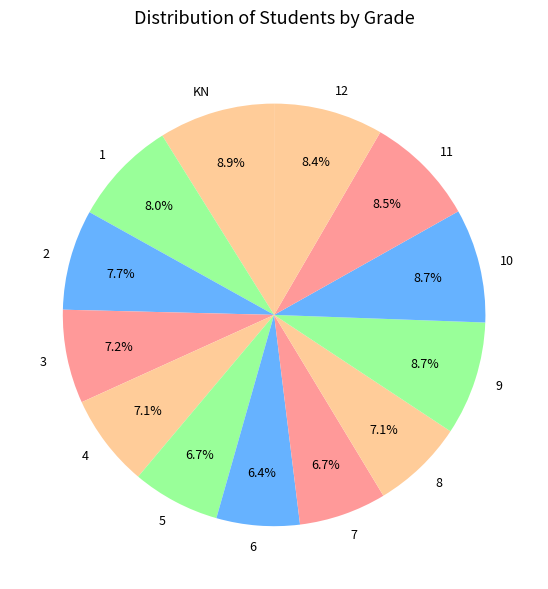

Between 10 and 5, which is larger?

10